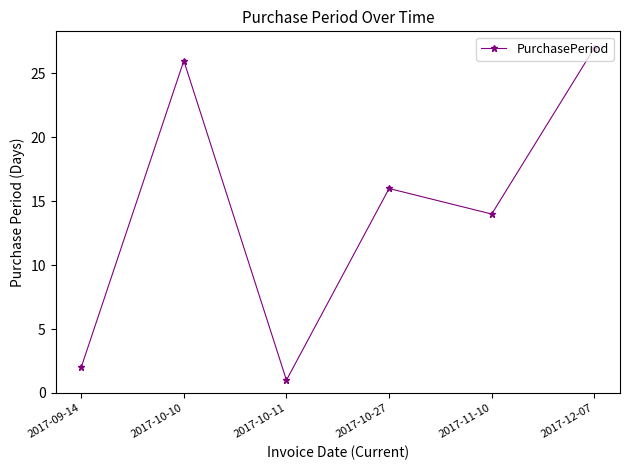

What is the difference between the maximum and minimum values?

26